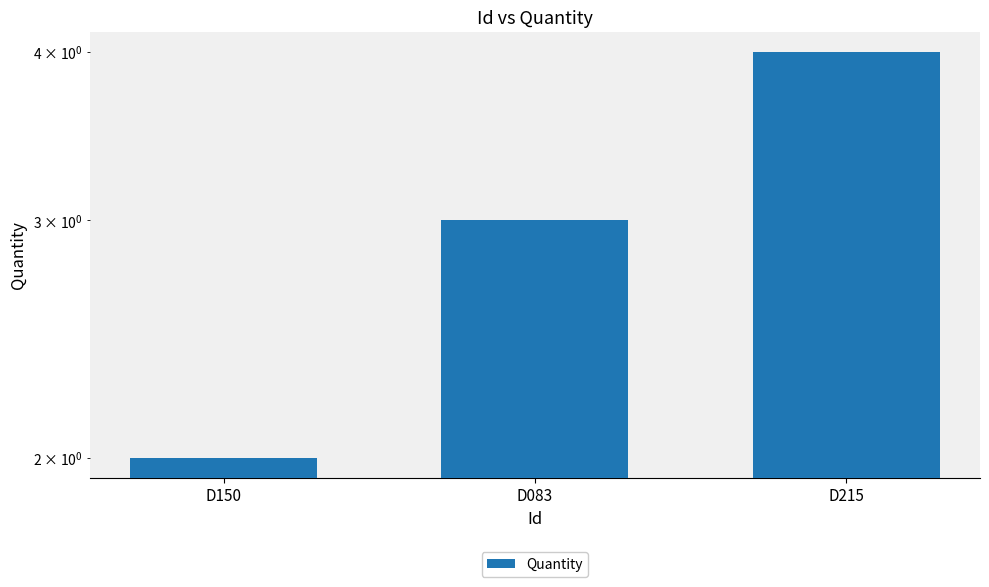

How many series are shown in this chart?

1